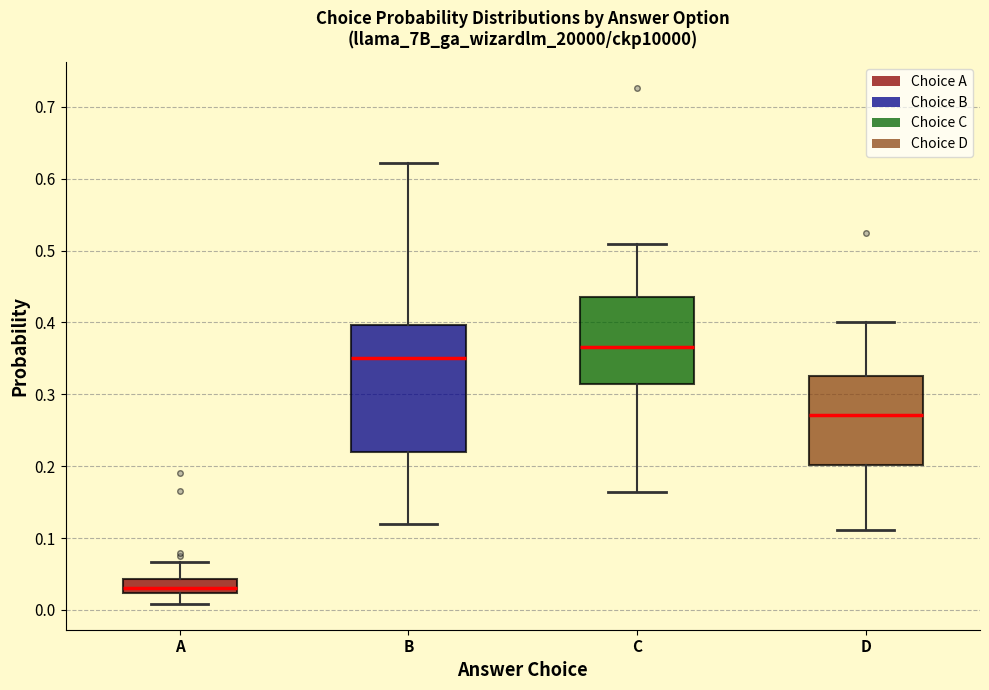

Comparing the boxes themselves (not the whiskers), which one is the tallest?

B